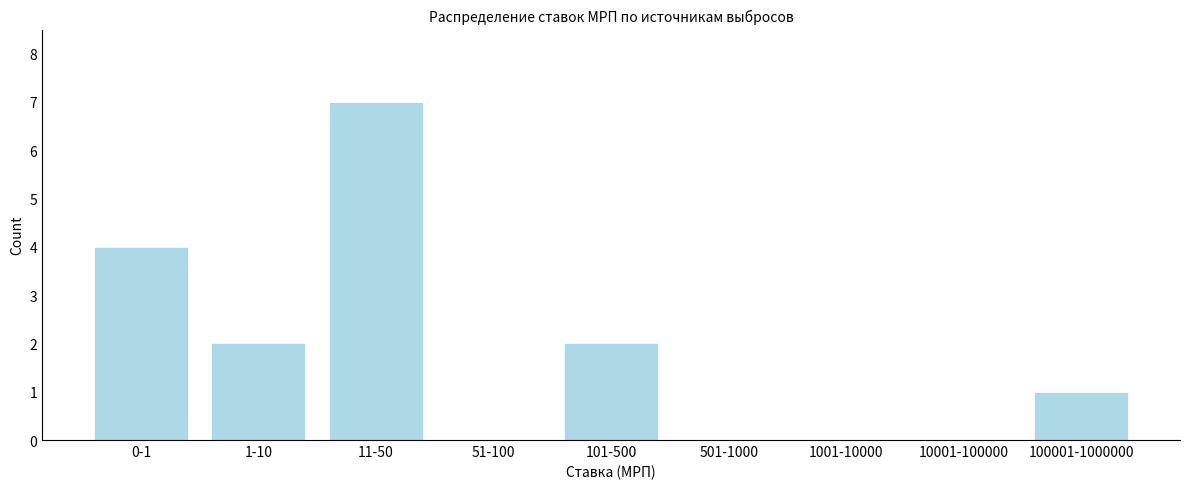

Which category has the highest value across all series?

11-50